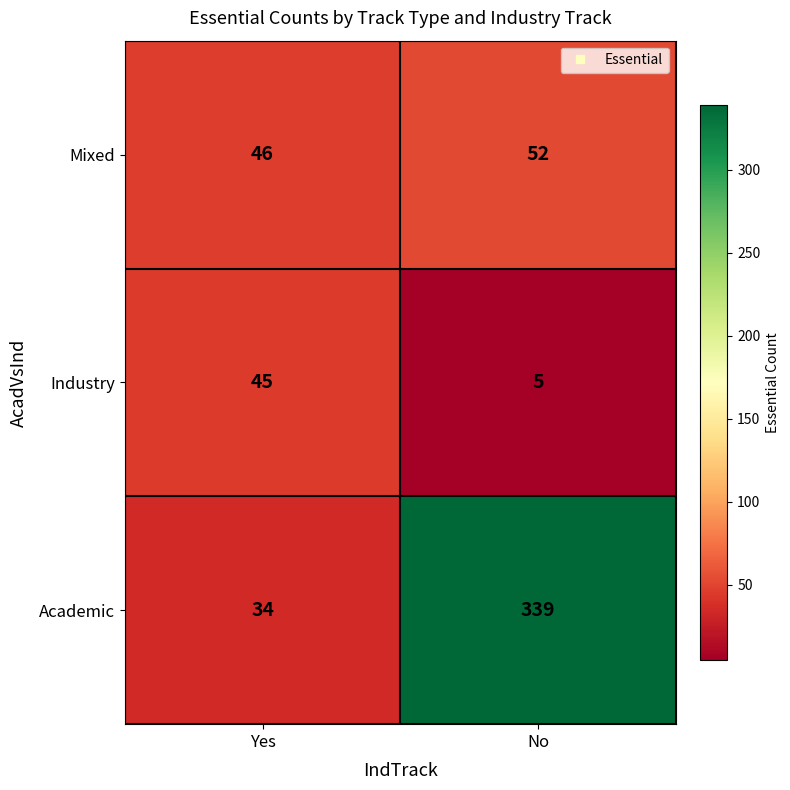

How many categories are shown in the chart?

2